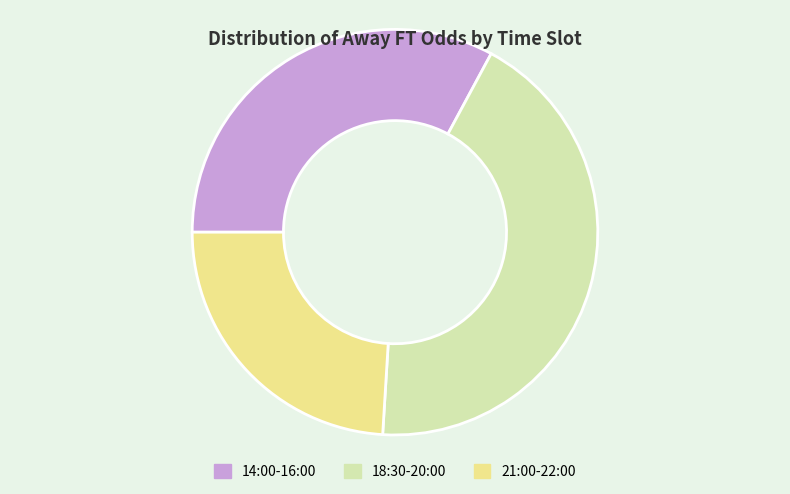

Is there a majority slice in this chart?

No